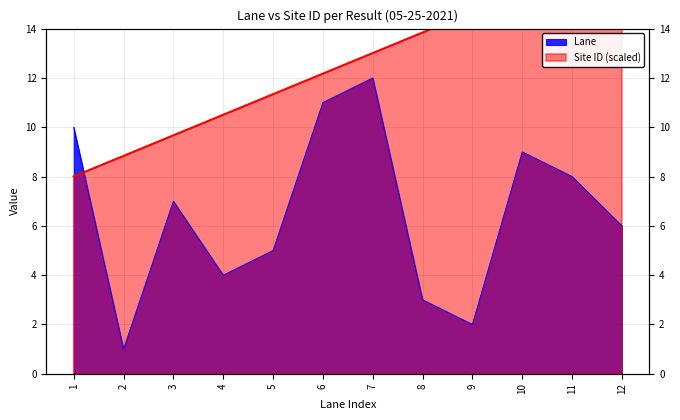

Approximately how many times larger is the value at 1 compared to 11?

1.2